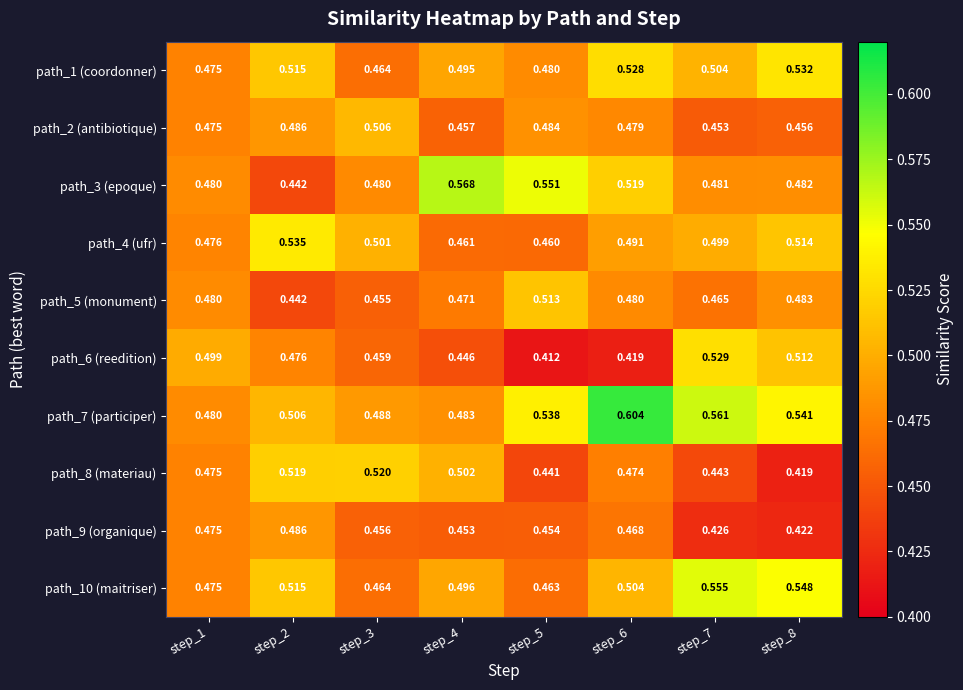

At which category is the sum across all series the highest?

step_6